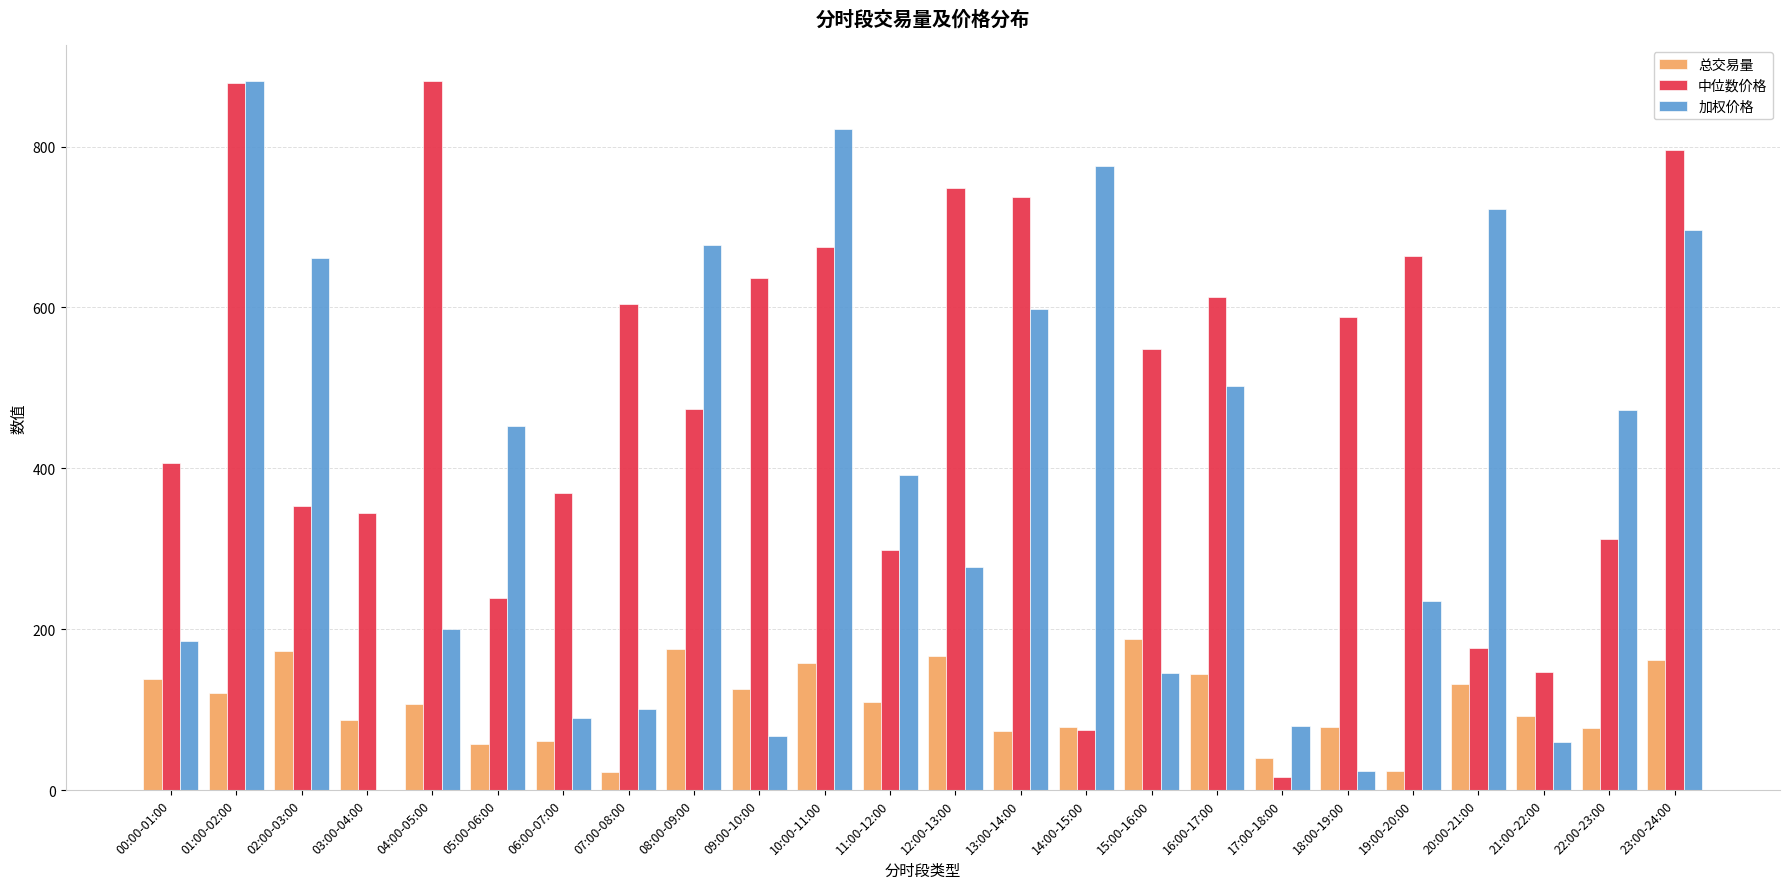

Is it true that 加权价格 equals 59.9 at 21:00-22:00?

True